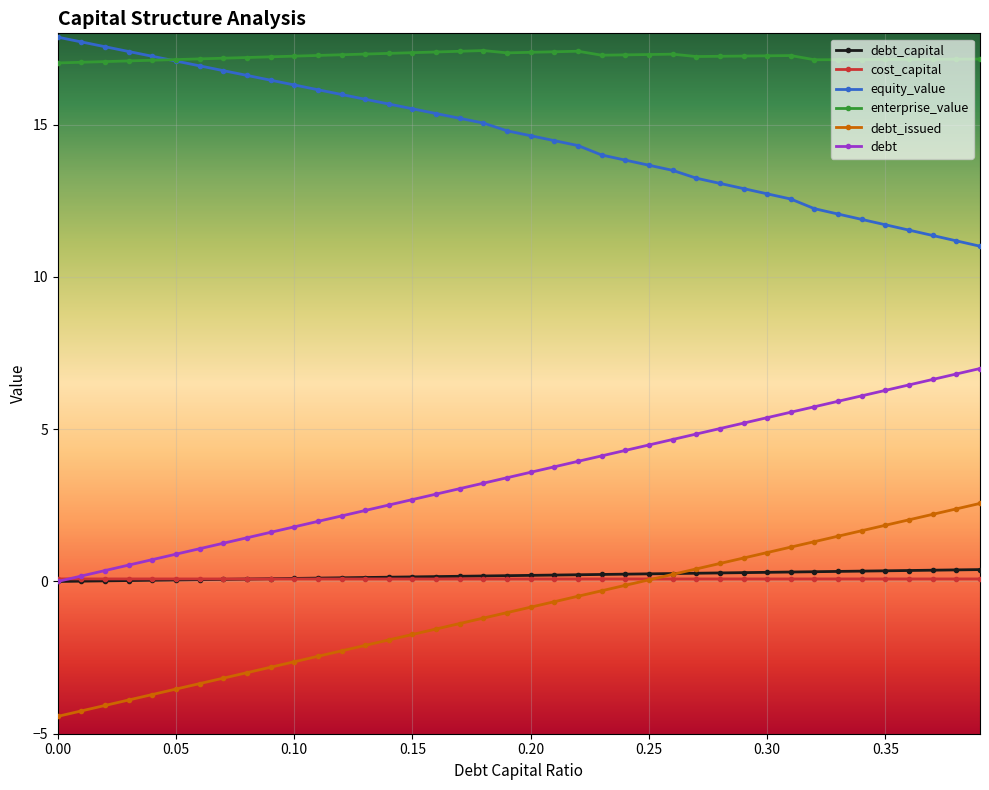

Which series has the largest total across all categories?

enterprise_value